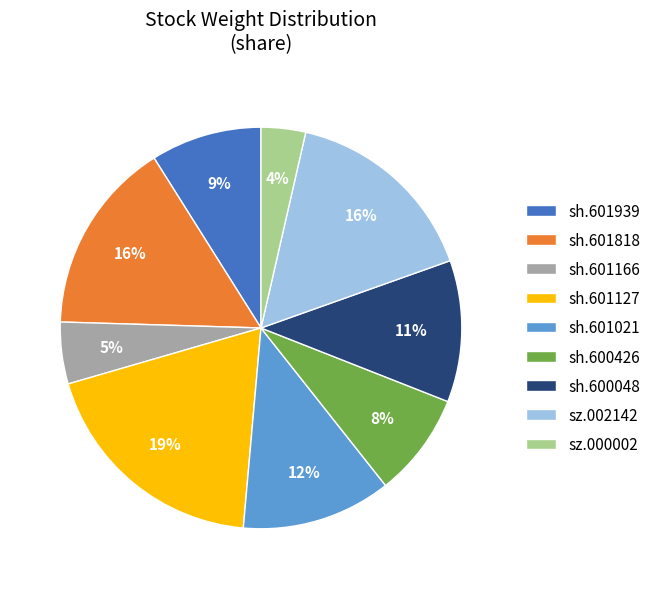

What percentage is the sh.601818 slice, to the nearest percent?

16%